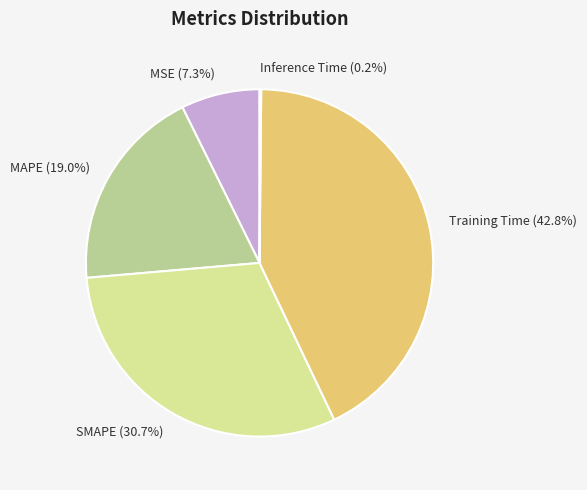

Does MSE represent more than half of the total?

No